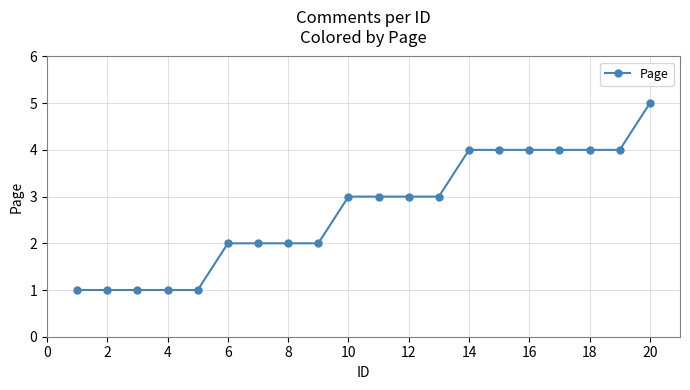

Is this an area chart (filled region under the line)?

No